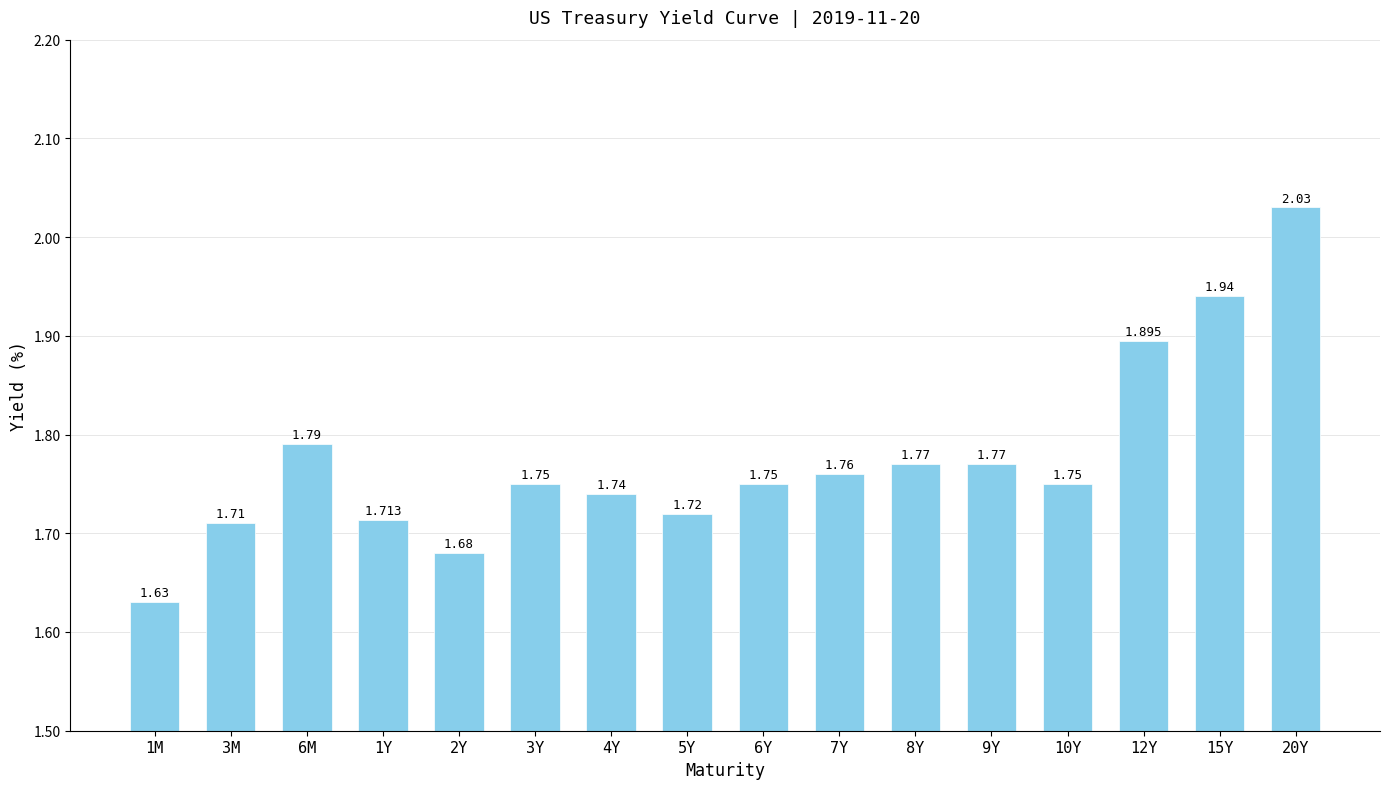

Which has a higher value, 6M or 1M?

6M